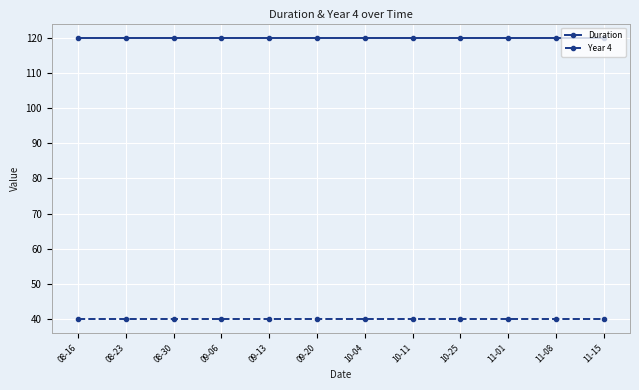

How many categories are shown in the chart?

12